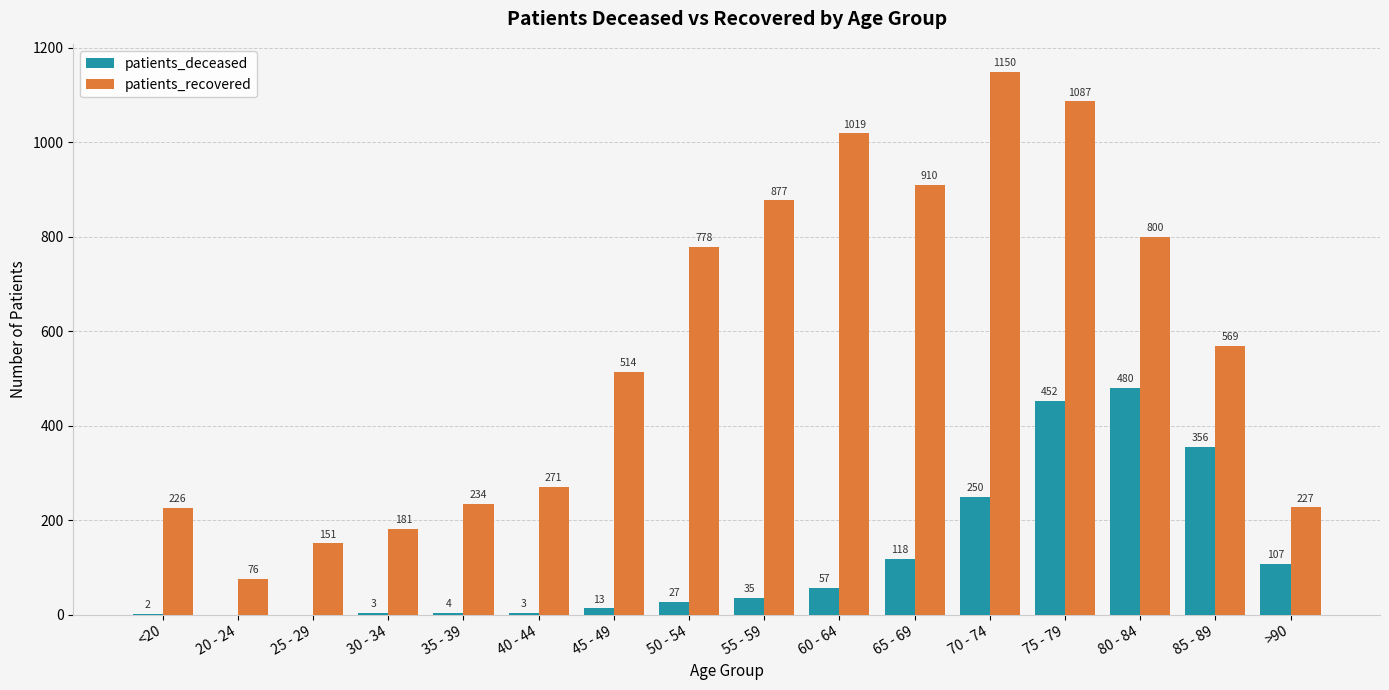

Which series has the largest total across all categories?

patients_recovered